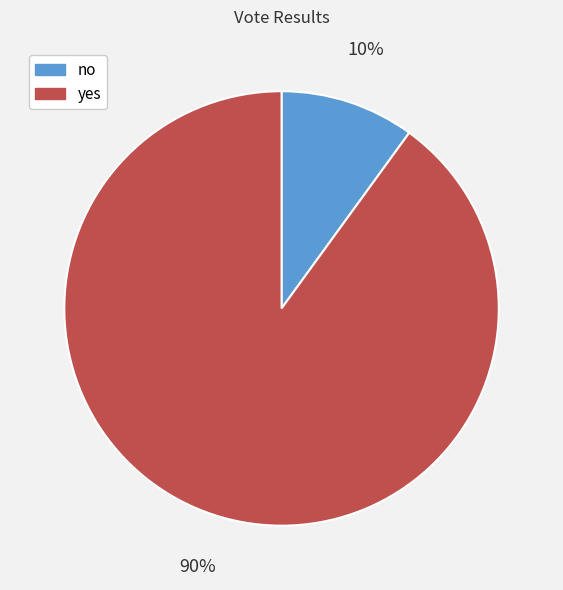

Is the sum of no and yes greater than half?

Yes